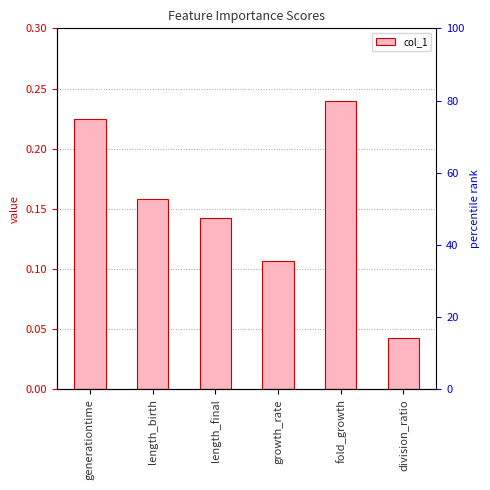

What is the change in value from generationtime to length_birth?

-0.1